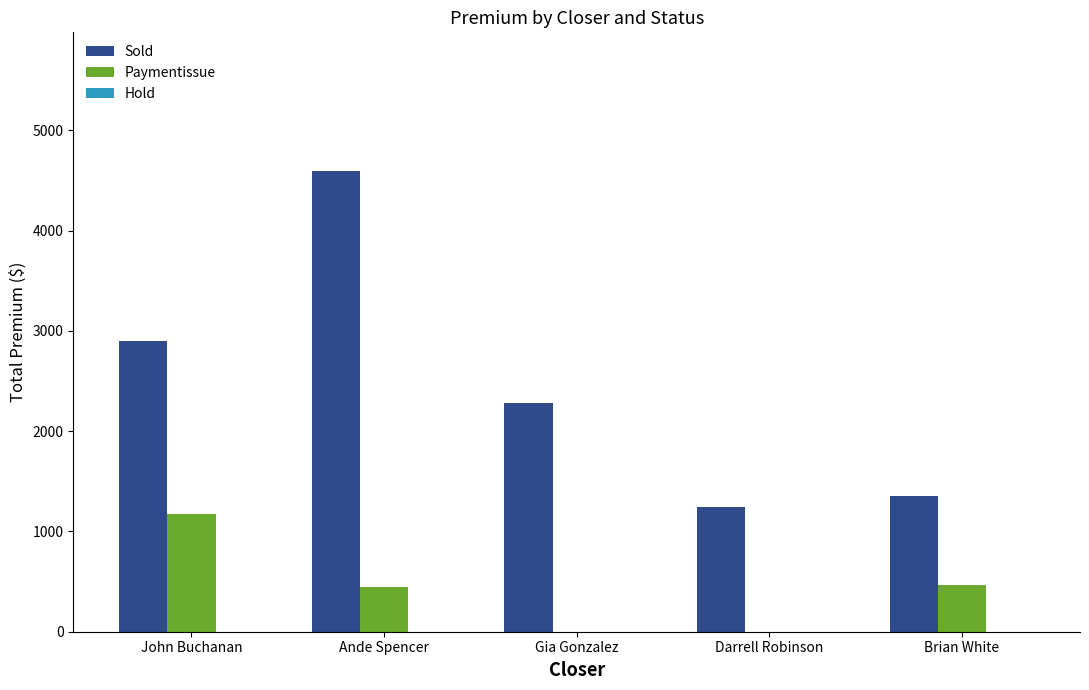

Count the number of data series in this chart.

2